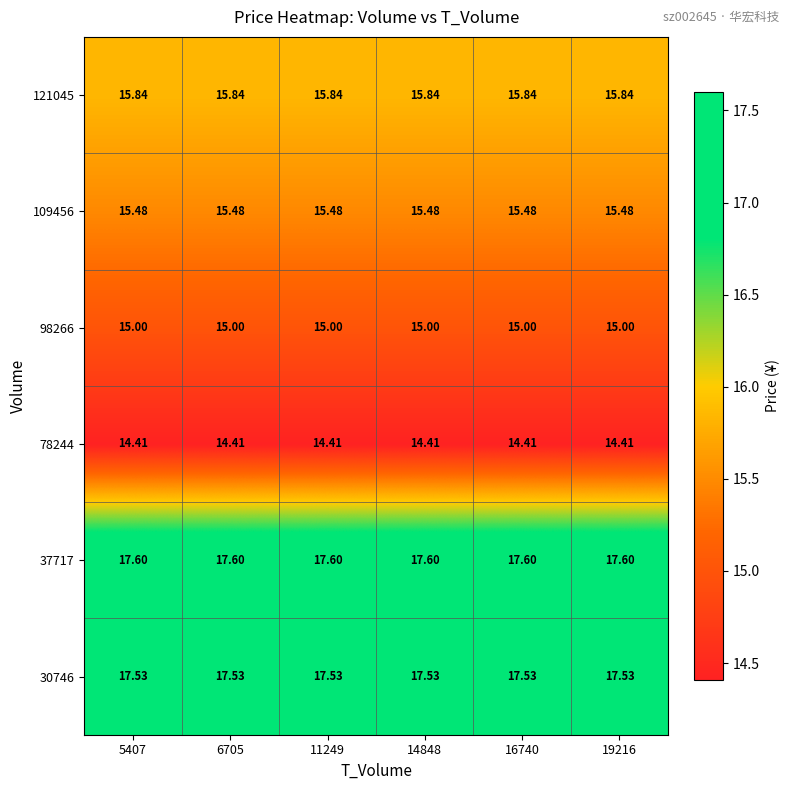

Is the value of 78244 at 6705 greater than the value of 109456 at 16740?

No